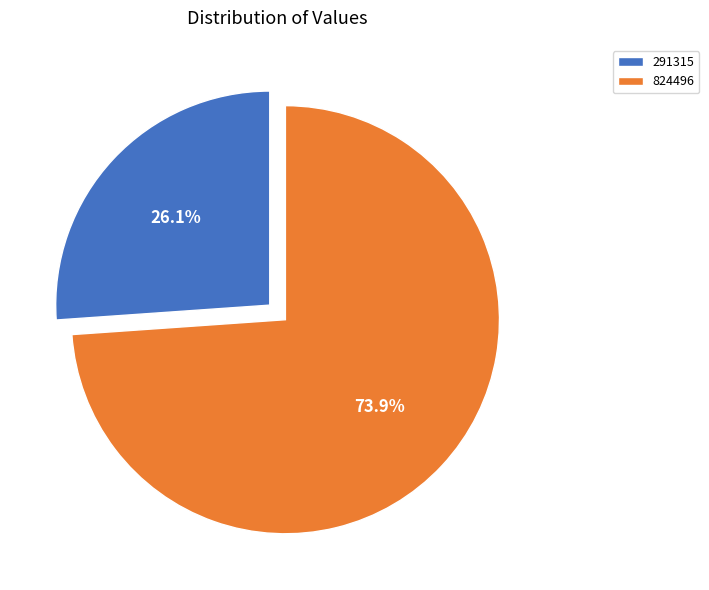

What percentage is NOT represented by 291315?

73.9%